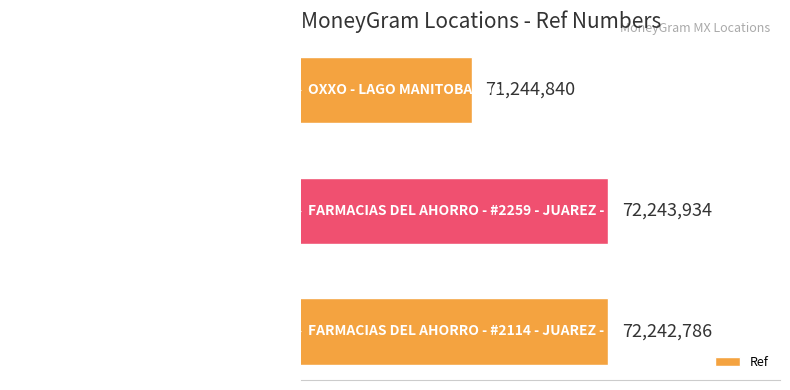

At which category does the chart reach its peak across all series?

FARMACIAS DEL AHORRO - #2259 - JUAREZ -